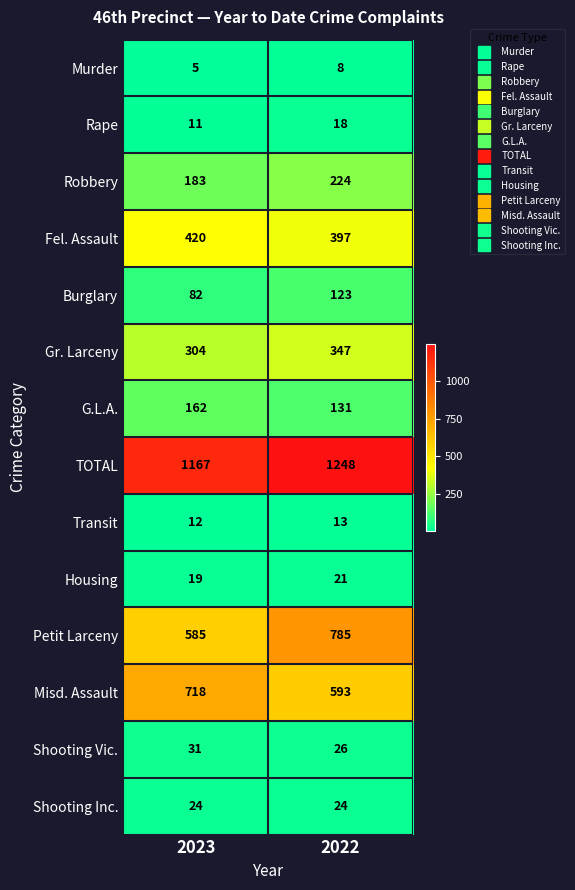

Which series has the widest spread of values?

Petit Larceny